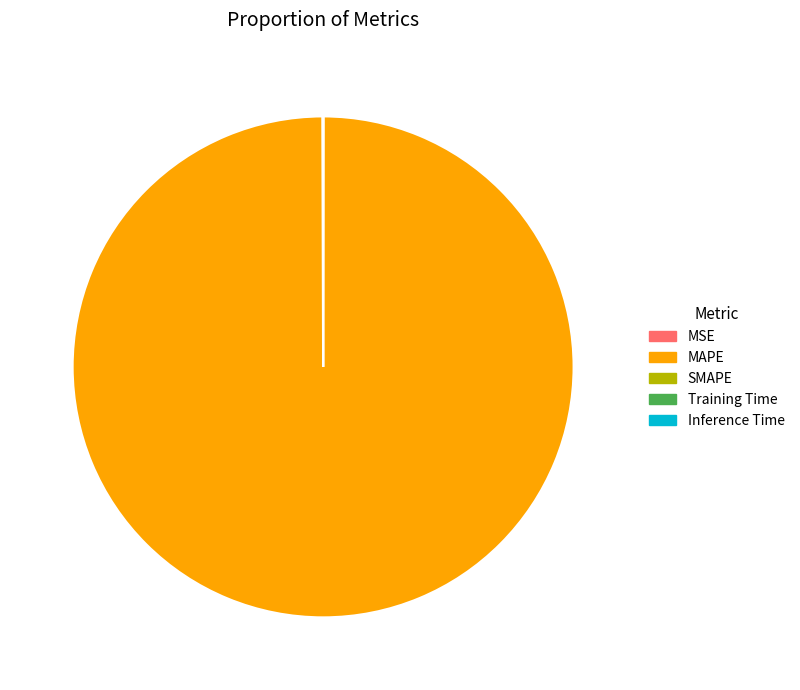

Does any single category account for the majority?

Yes